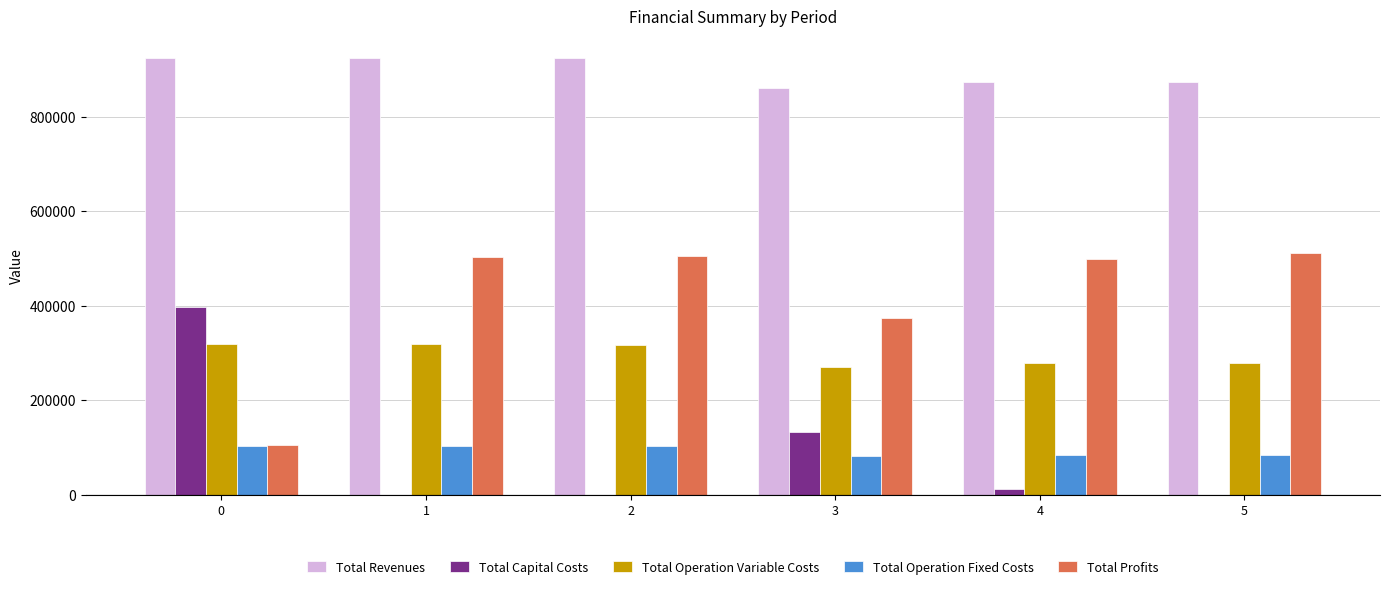

What value does the Total Operation Variable Costs series have at 3?

270966.2